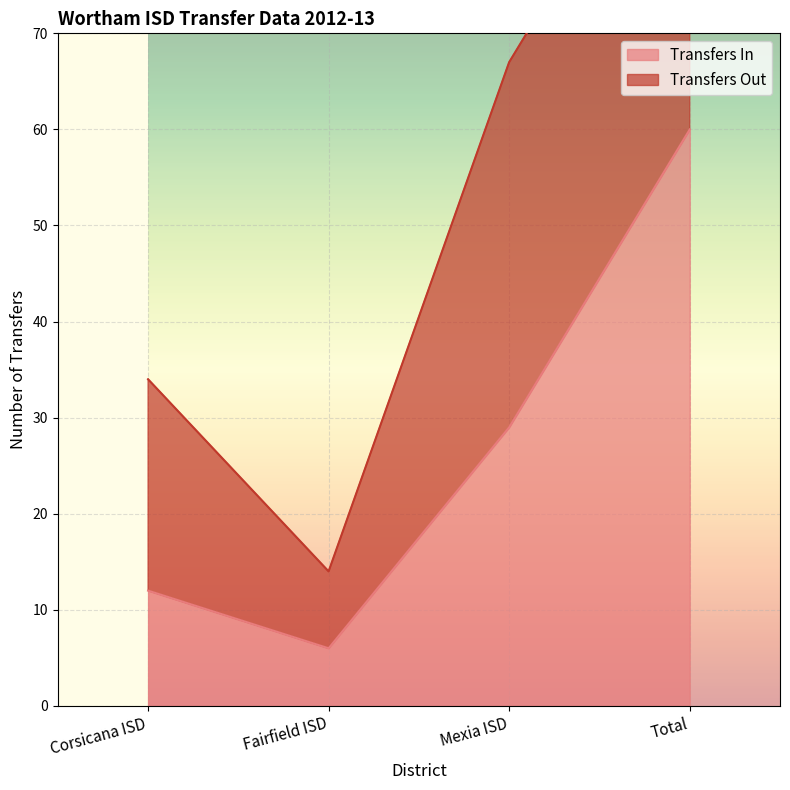

What is the greatest value displayed?

60